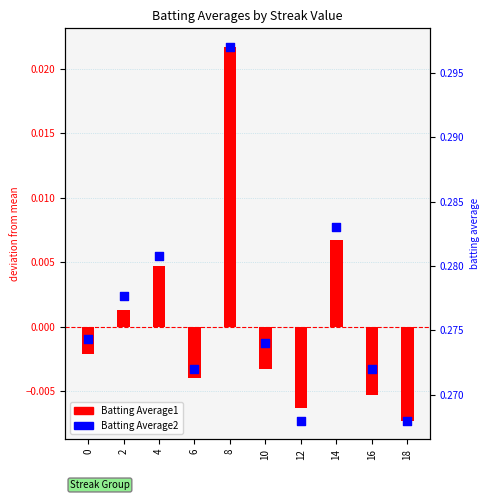

At which category is the sum across all series the highest?

8